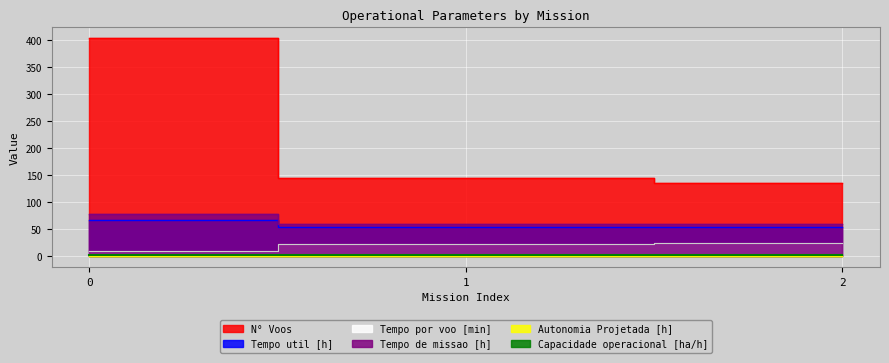

At which label does Capacidade operacional [ha/h] reach its peak?

2